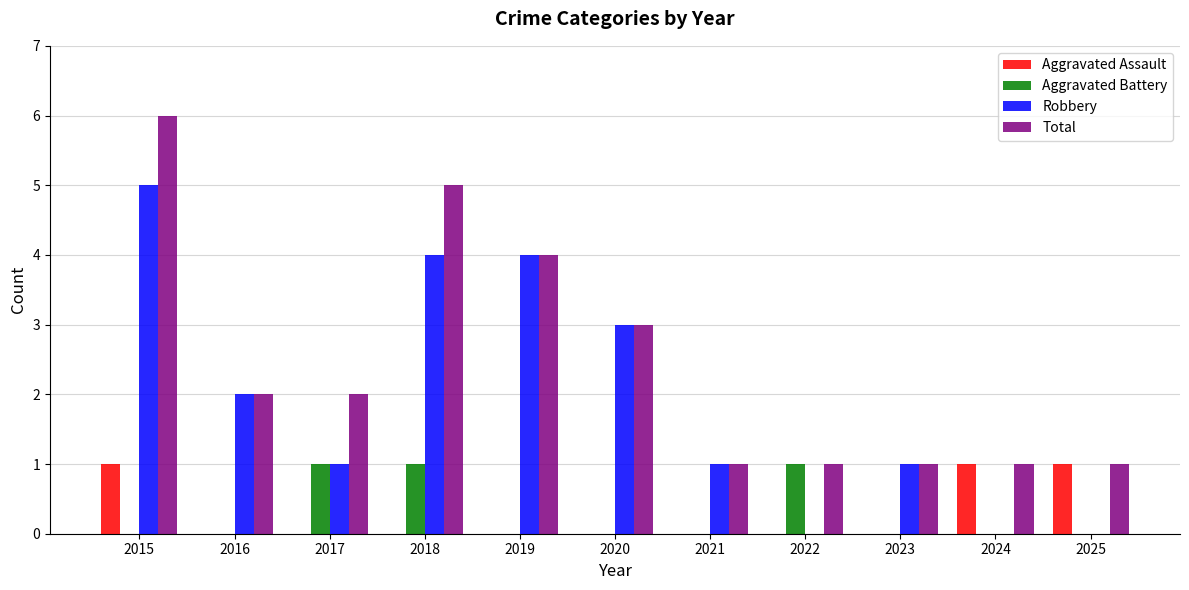

Between 2020 and 2022, which series saw the biggest shift?

Robbery